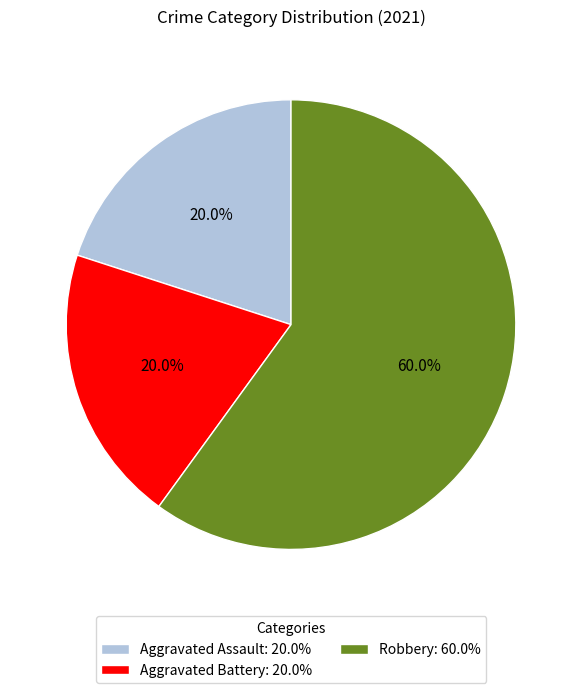

Is the sum of Robbery and Aggravated Battery greater than half?

Yes